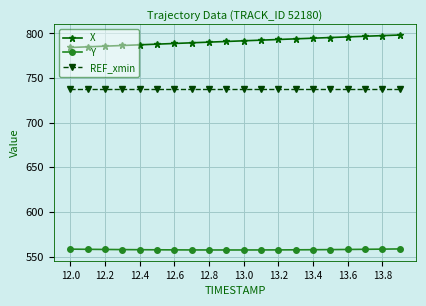

Which series has the largest total across all categories?

X